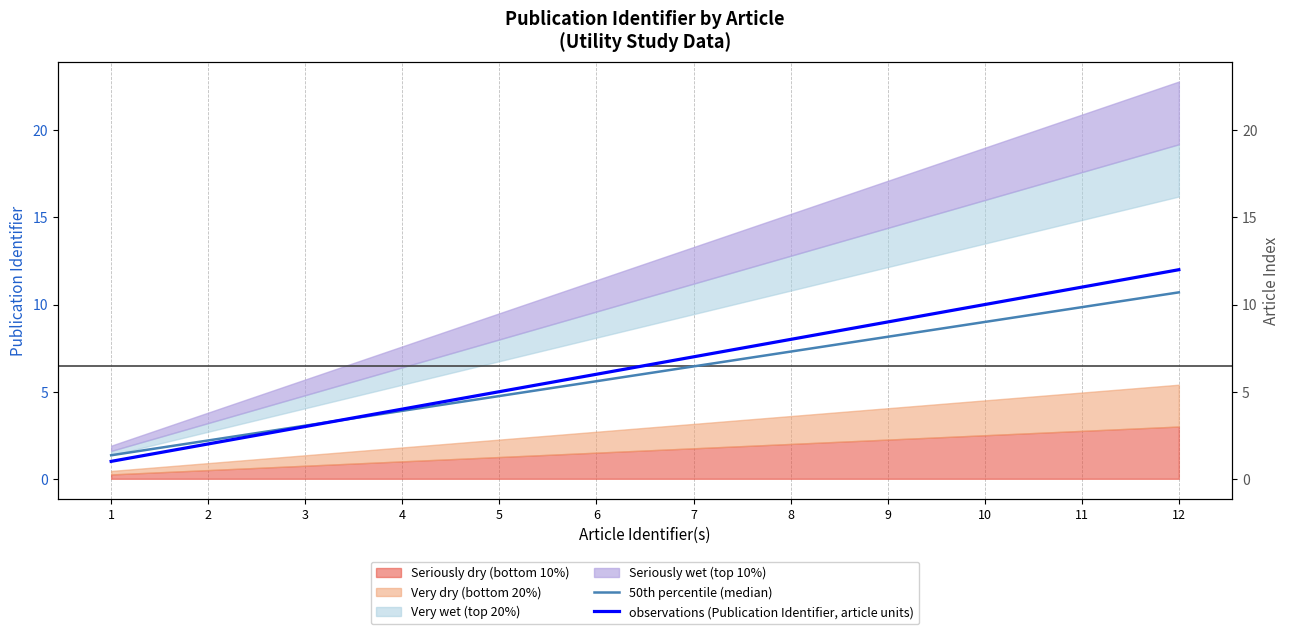

Which series ends up on top after the final intersection of 50th percentile (median) and observations (Publication Identifier, article units)?

observations (Publication Identifier, article units)